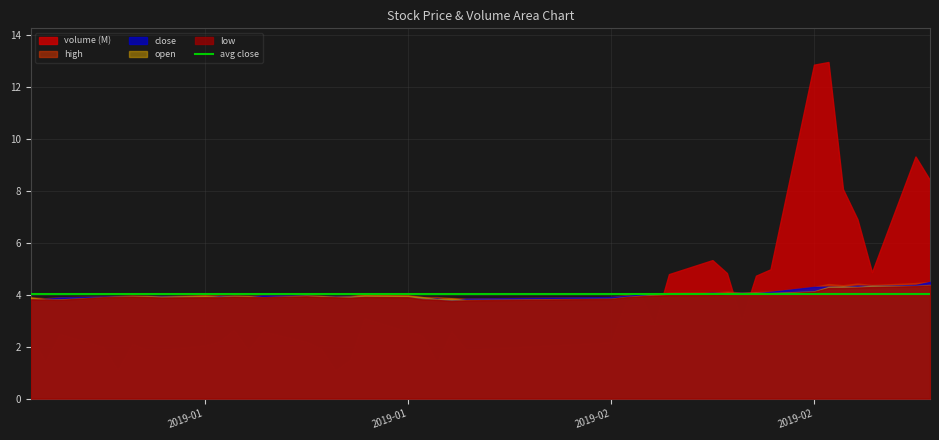

Reading left to right, transcribe all the data shown in this chart.

volume: 2459300.0	1415520.0	2487393.0	1986370.0	1092500.0	2112158.0	1874800.0	1872220.0	2045202.0	2195403.0	2647918.0	1868106.0	2585252.0	2188580.0	1930900.0	1084872.0	1480300.0	3092262.0	2578971.0	2431929.0	1383900.0	2590591.0	1882872.0	2162170.0	3670683.0	4058683.0	2828450.0	4788450.0	5328249.0	4829540.0	2980847.0	4729201.0	4972588.0	12849759.0	12953103.0	8060711.0	6900748.0	4864500.0	9317835.0	8408878.0
high: 3.9	3.9	3.9	3.9	3.9	4.0	4.0	3.9	4.0	4.0	4.0	4.0	4.0	4.0	4.0	3.9	3.9	4.0	4.0	3.9	3.9	3.9	3.9	3.9	4.0	4.0	4.0	4.1	4.1	4.1	4.1	4.1	4.1	4.3	4.4	4.4	4.4	4.4	4.4	4.5
low: 3.8	3.8	3.8	3.9	3.9	3.9	3.9	3.9	3.9	3.9	3.9	3.9	3.9	3.9	3.9	3.9	3.9	3.9	3.9	3.8	3.8	3.8	3.8	3.8	3.9	3.9	4.0	4.0	4.0	4.0	4.0	4.0	4.0	4.1	4.3	4.3	4.3	4.3	4.3	4.4
close: 3.8	3.8	3.9	3.9	3.9	3.9	3.9	3.9	3.9	3.9	3.9	3.9	4.0	4.0	3.9	3.9	3.9	3.9	3.9	3.9	3.9	3.8	3.8	3.9	4.0	4.0	4.0	4.0	4.1	4.1	4.1	4.1	4.1	4.3	4.3	4.3	4.3	4.3	4.4	4.5
open: 3.9	3.8	3.8	3.9	3.9	3.9	3.9	3.9	4.0	3.9	4.0	3.9	3.9	4.0	3.9	3.9	3.9	4.0	4.0	3.9	3.8	3.9	3.8	3.8	3.9	4.0	4.0	4.0	4.0	4.1	4.1	4.1	4.1	4.1	4.3	4.3	4.3	4.3	4.3	4.4